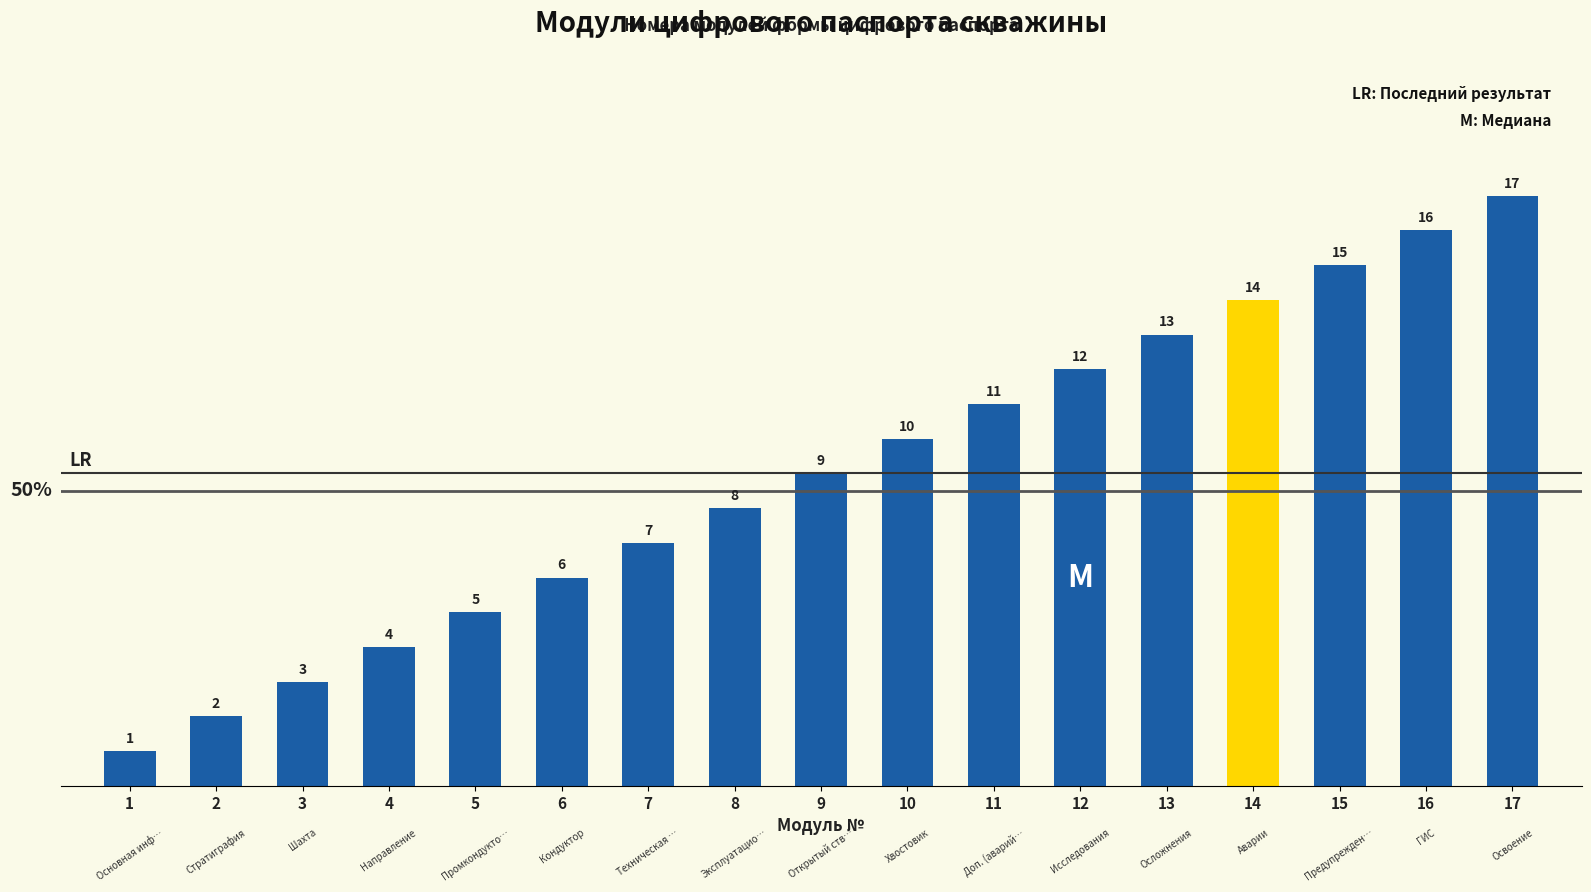

What is the difference between the values at Эксплуатационная колонна and Стратиграфия?

6